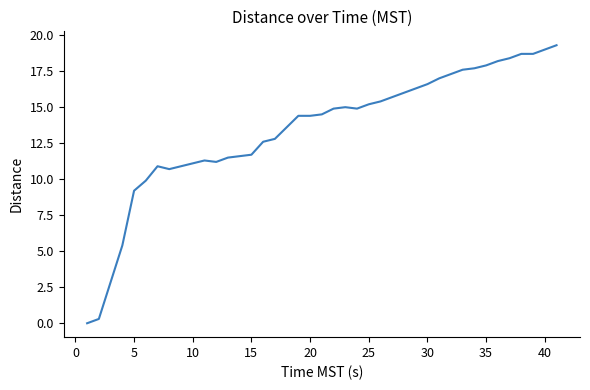

What is the greatest value displayed?

19.3